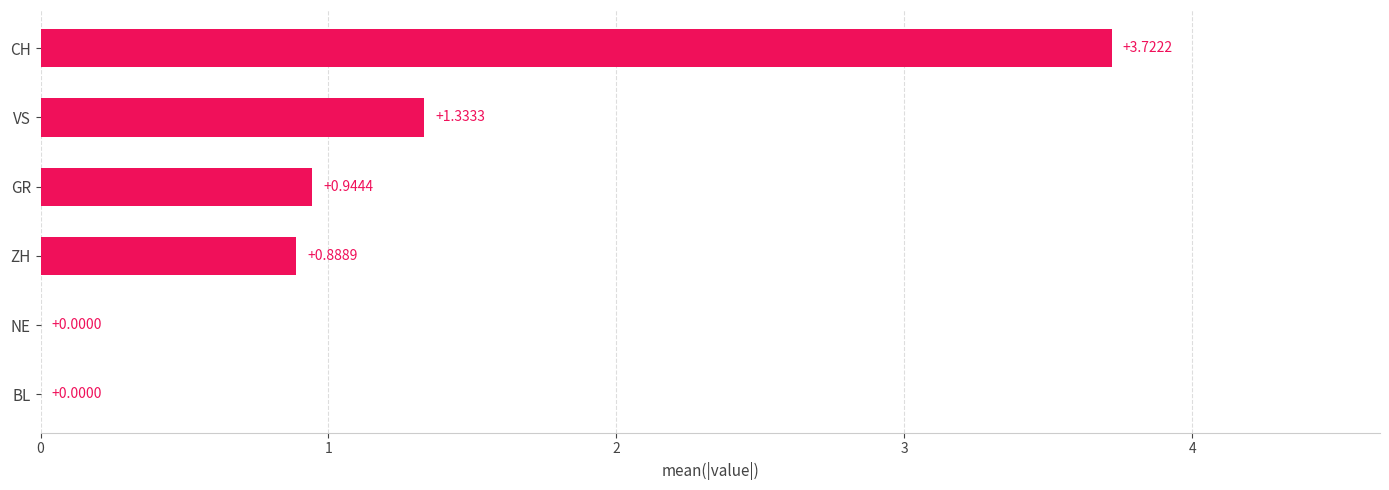

What is the change in value from GR to CH?

+2.8